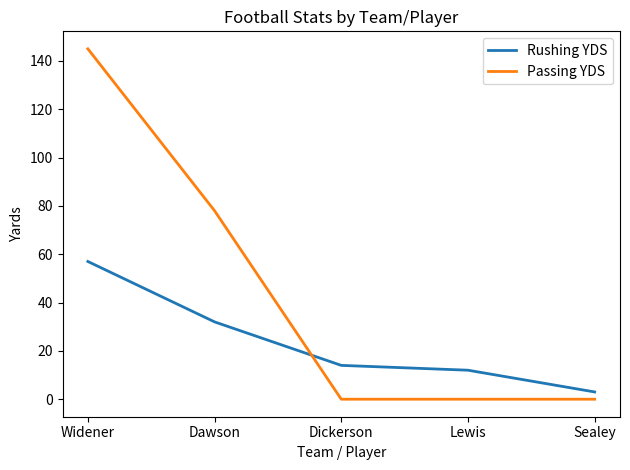

At Sealey, list the series in order from smallest to largest.

Passing YDS, Rushing YDS